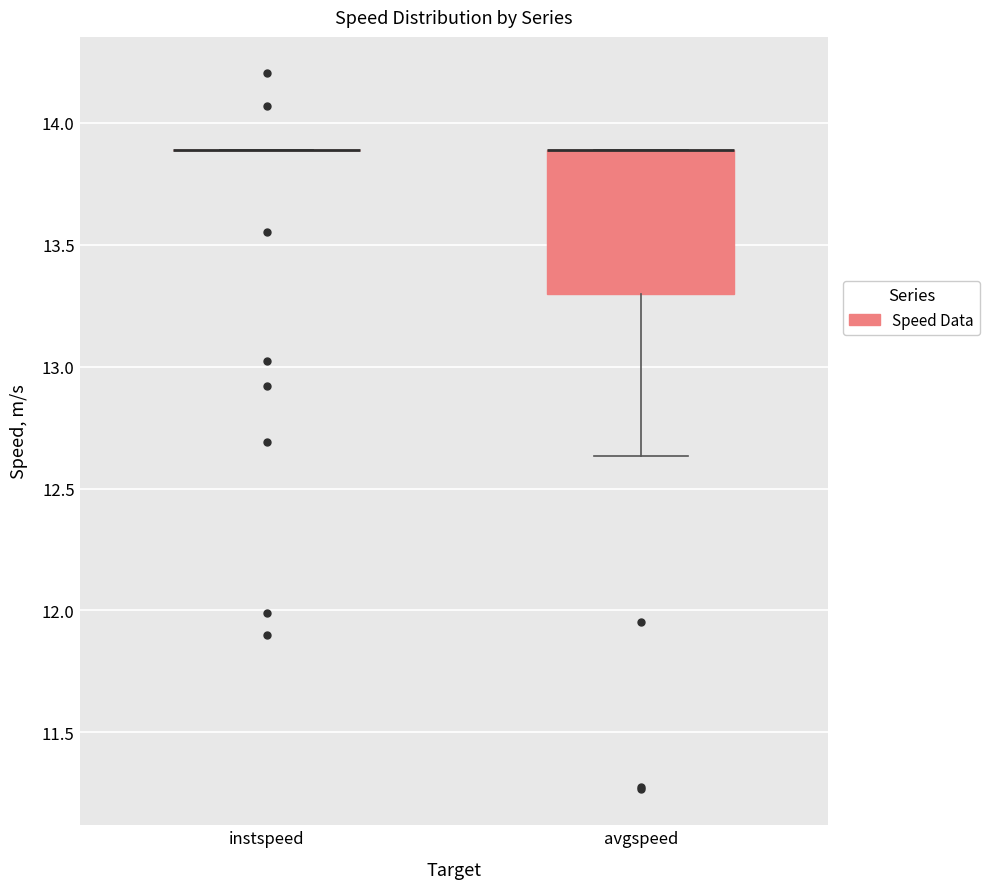

Which box is the tallest, from its lower edge to its upper edge?

avgspeed